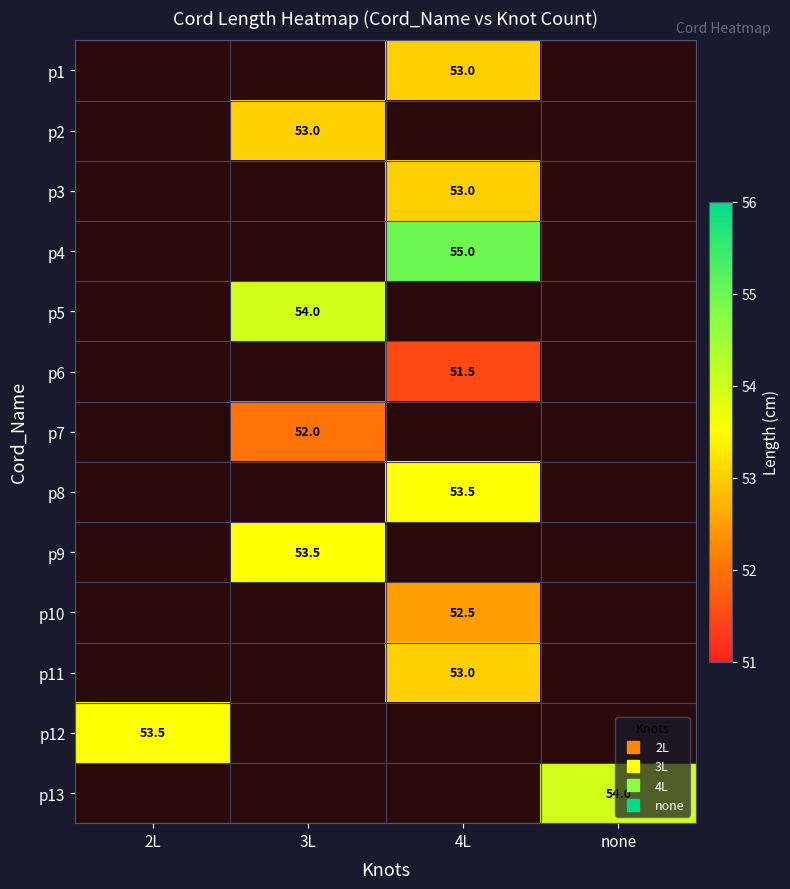

Count the number of categories in the chart.

4